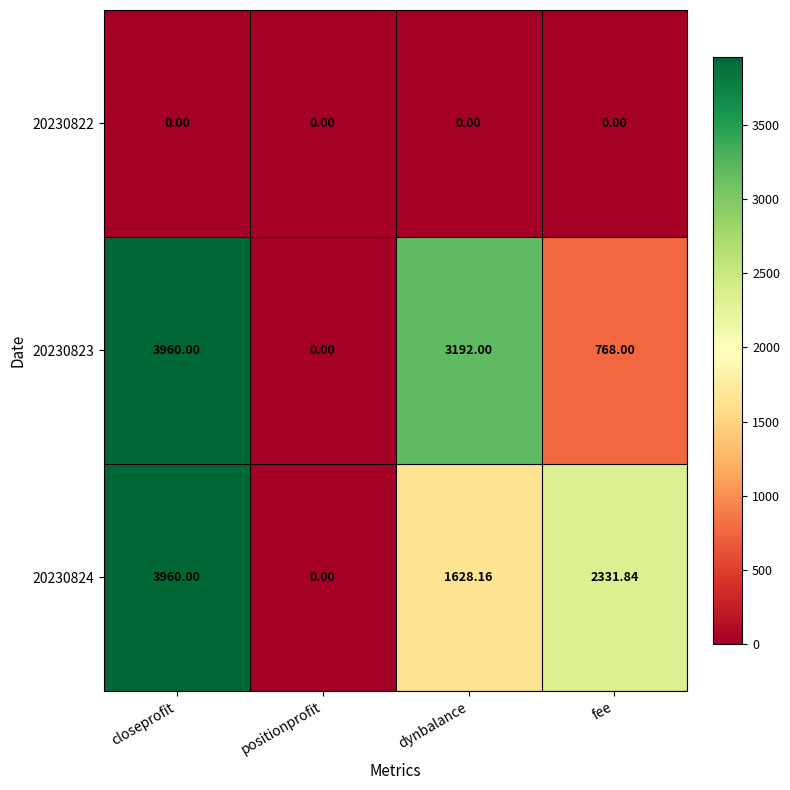

Rank the categories by 20230823 value from lowest to highest.

positionprofit, fee, dynbalance, closeprofit